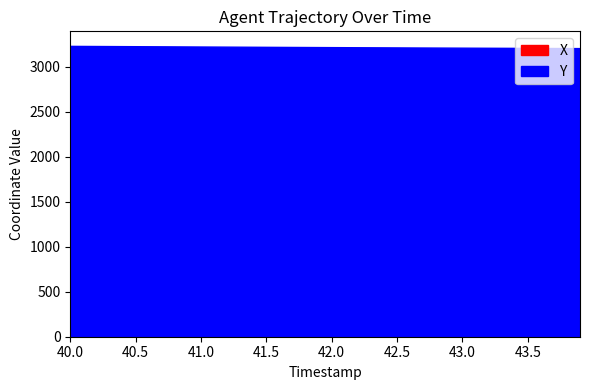

True or false: Y and X cross at least once.

False